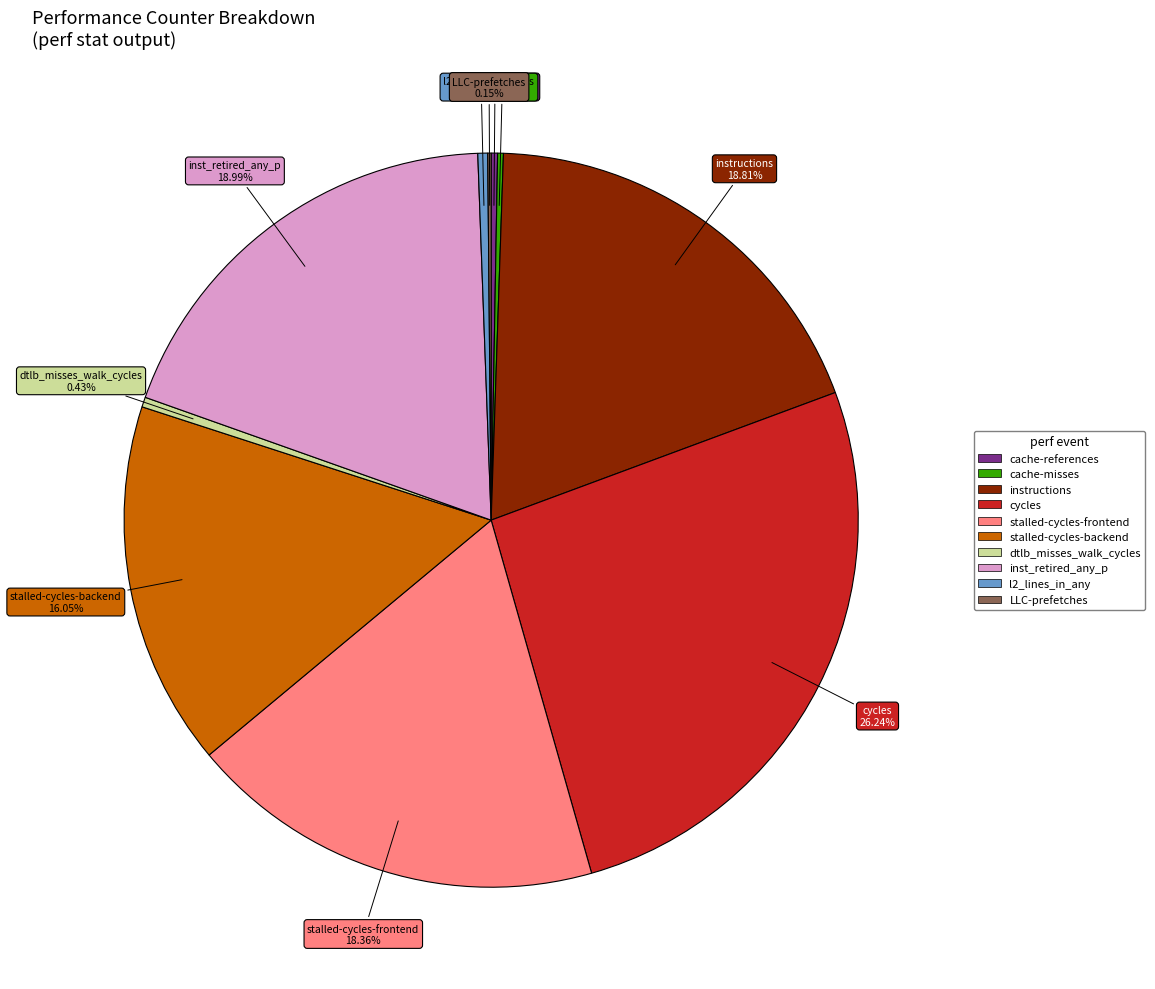

What percentage do cycles and inst_retired_any_p together represent?

45.2%